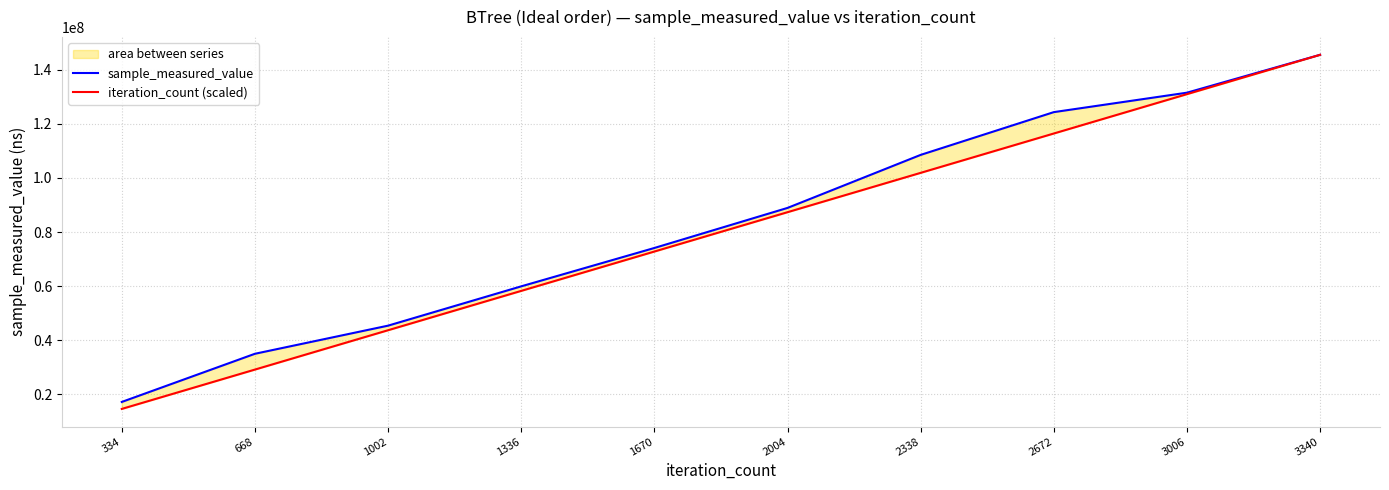

Reading left to right, transcribe all the data shown in this chart.

sample_measured_value: 17135956	34956292	45360241	59903205	74095926	88912867	108534048	124352850	131545683	145557690
iteration_count (scaled): 14555769	29111538	43667307	58223076	72778845	87334614	101890383	116446152	131001921	145557690